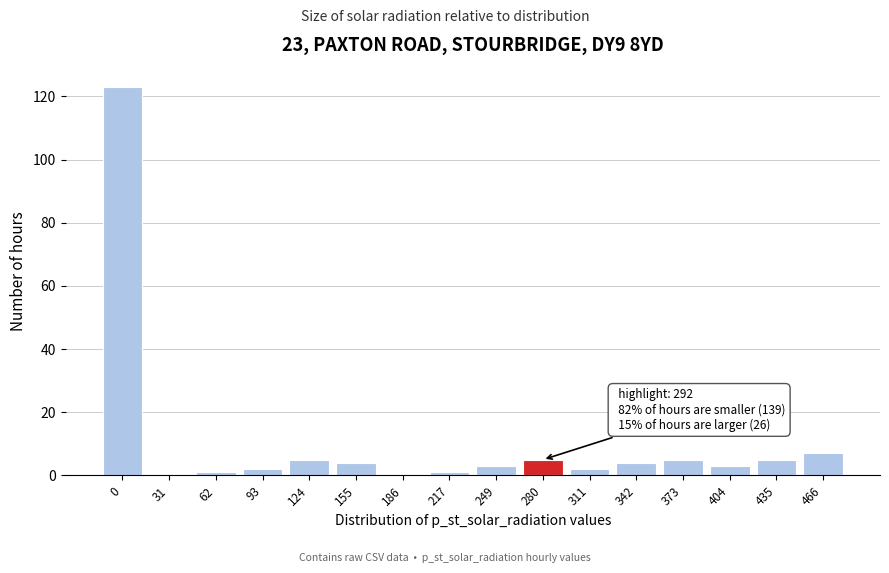

Reading left to right, transcribe all the data shown in this chart.

0=123	31=0	62=1	93=2	124=5	155=4	186=0	217=1	249=3	280=5	311=2	342=4	373=5	404=3	435=5	466=7